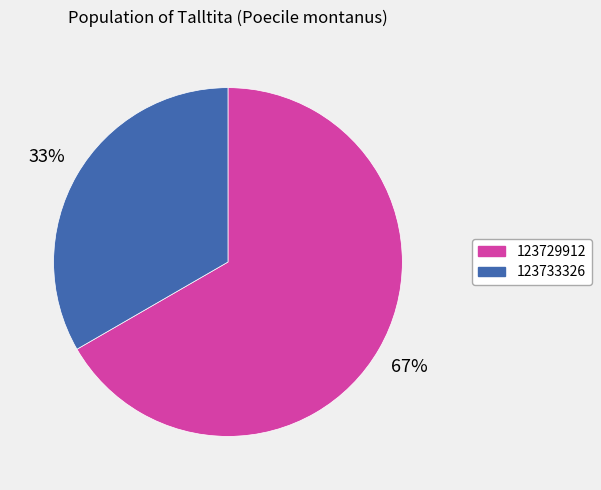

To the nearest percent, what percentage of the pie is 123733326?

33%